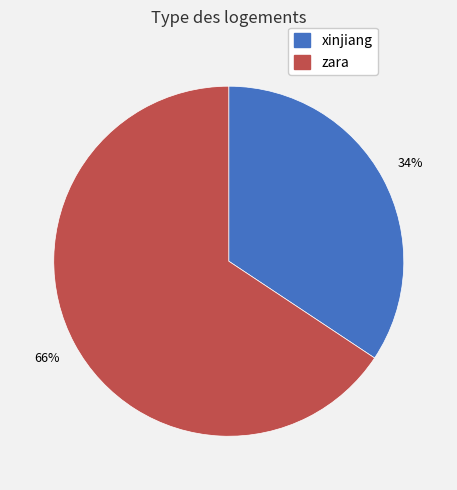

To the nearest percent, what portion does xinjiang represent?

34%